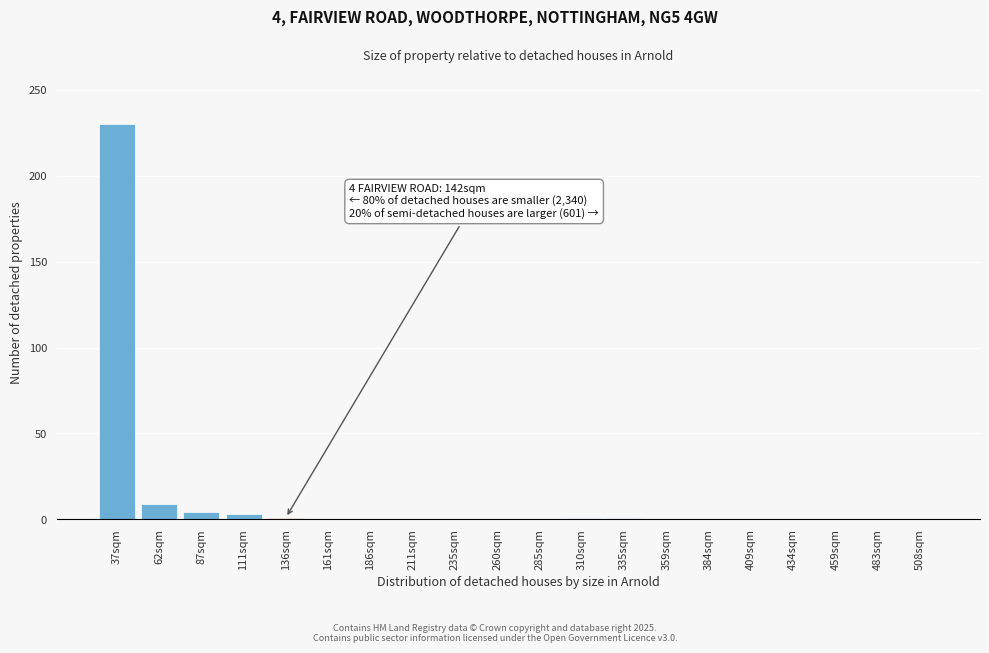

The value at 235sqm is -130. True or false?

False